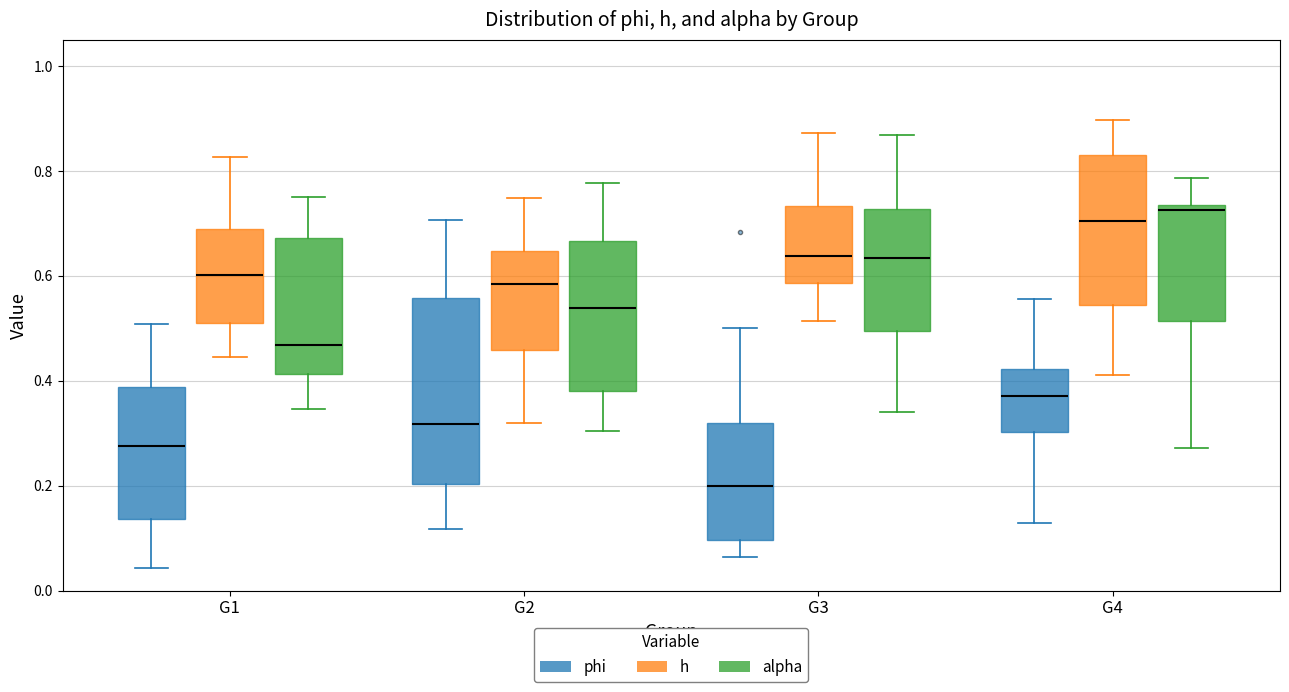

Where is the lower edge of the box for G4 (h) on the y-axis? The values are not printed on the chart, so give them approximately, as read against the axis.

0.54